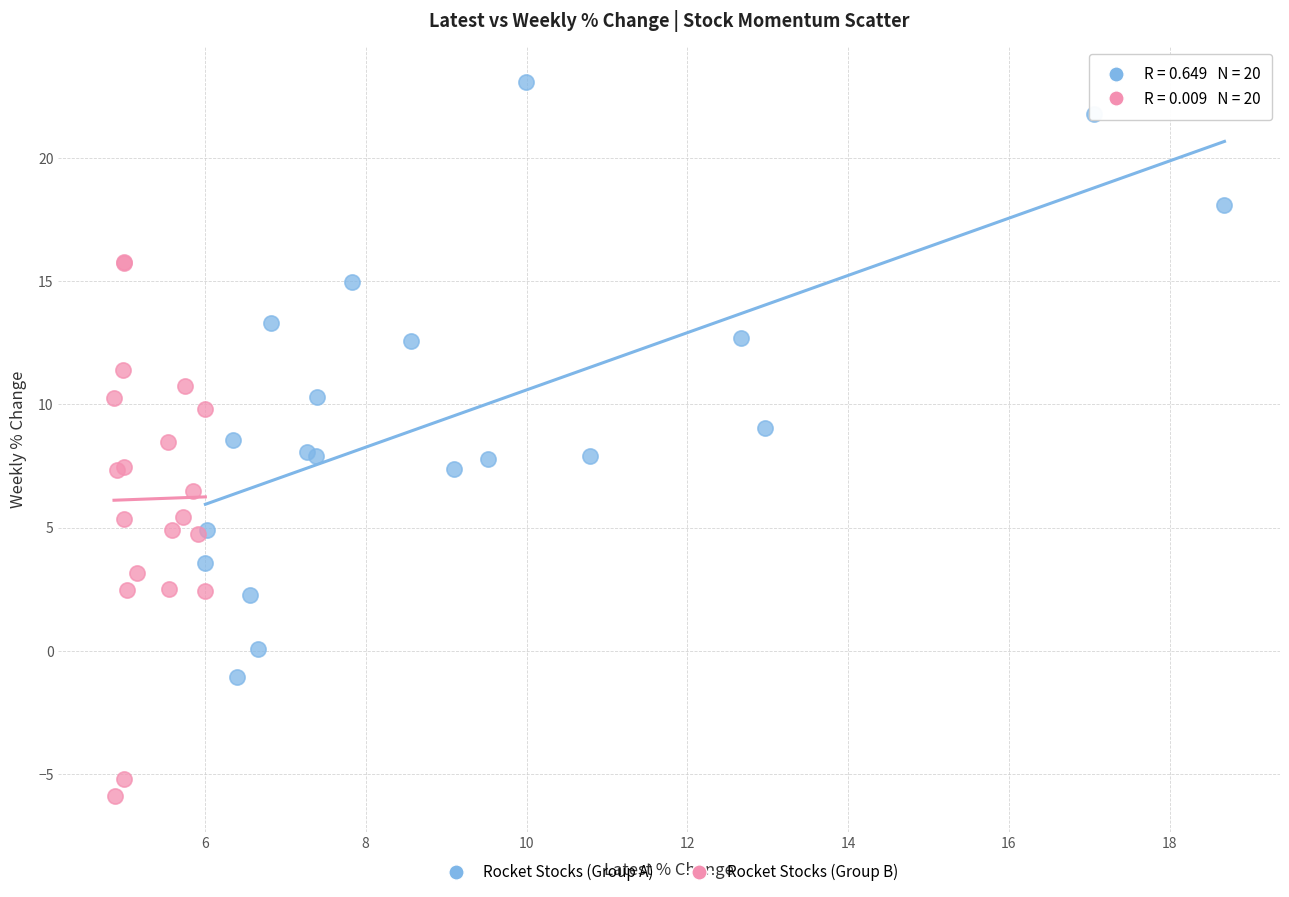

What are all the series names shown in the legend?

Rocket Stocks (Group A), Rocket Stocks (Group B)